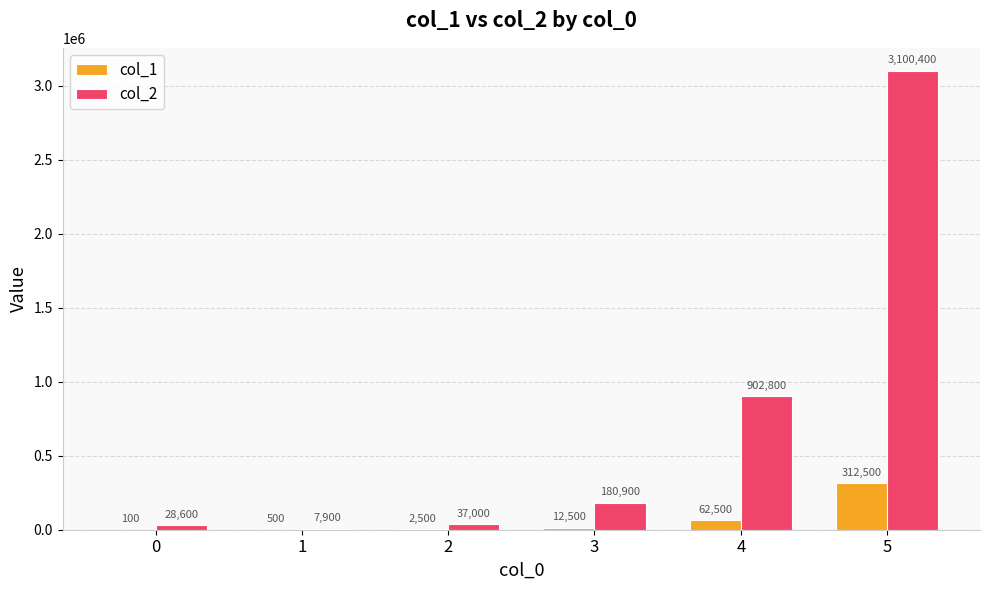

What is the sum of all col_2 values?

4257600